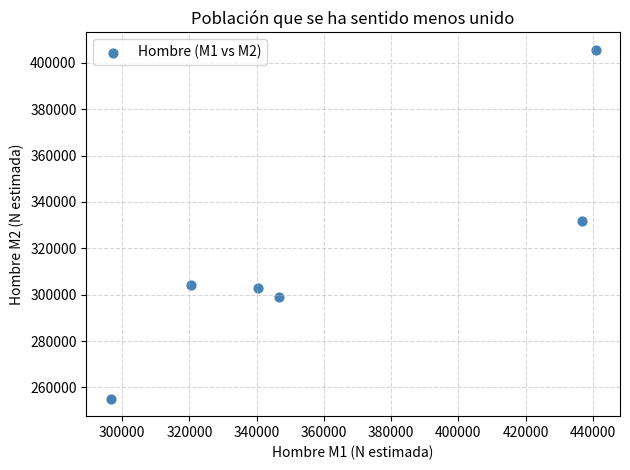

What is the average Y value?

316410